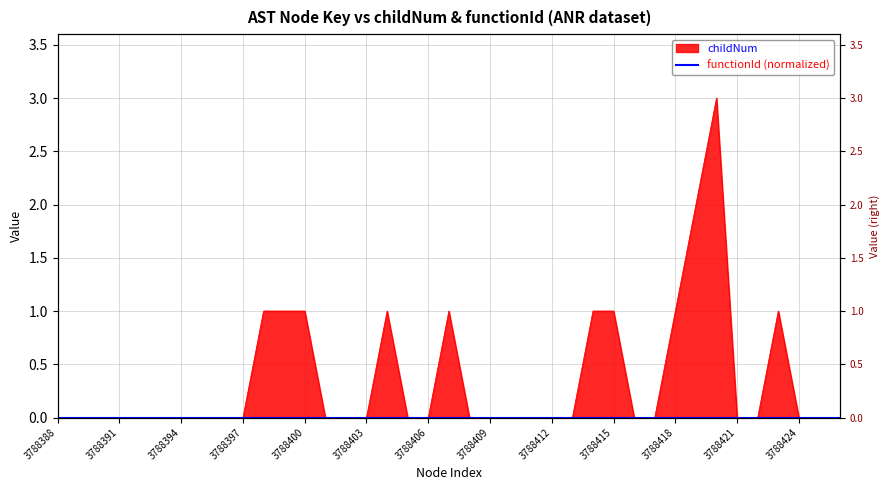

Reading left to right, list all the values displayed in this chart.

3788388=0	3788389=0	3788390=0	3788391=0	3788392=0	3788393=0	3788394=0	3788395=0	3788396=0	3788397=0	3788398=1	3788399=1	3788400=1	3788401=0	3788402=0	3788403=0	3788404=1	3788405=0	3788406=0	3788407=1	3788408=0	3788409=0	3788410=0	3788411=0	3788412=0	3788413=0	3788414=1	3788415=1	3788416=0	3788417=0	3788418=1	3788419=2	3788420=3	3788421=0	3788422=0	3788423=1	3788424=0	3788425=0	3788426=0